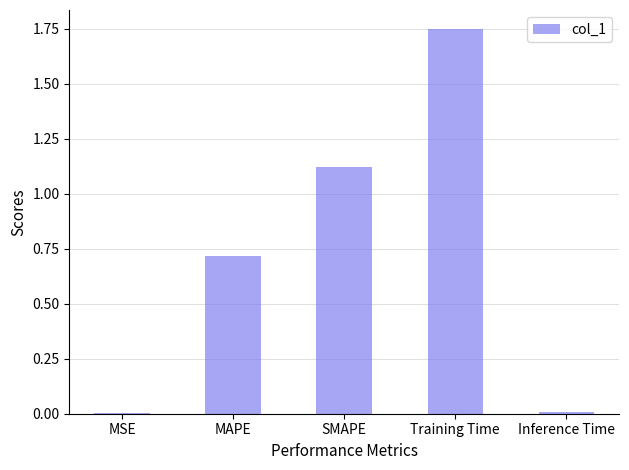

At which category does the chart reach its peak across all series?

Training Time